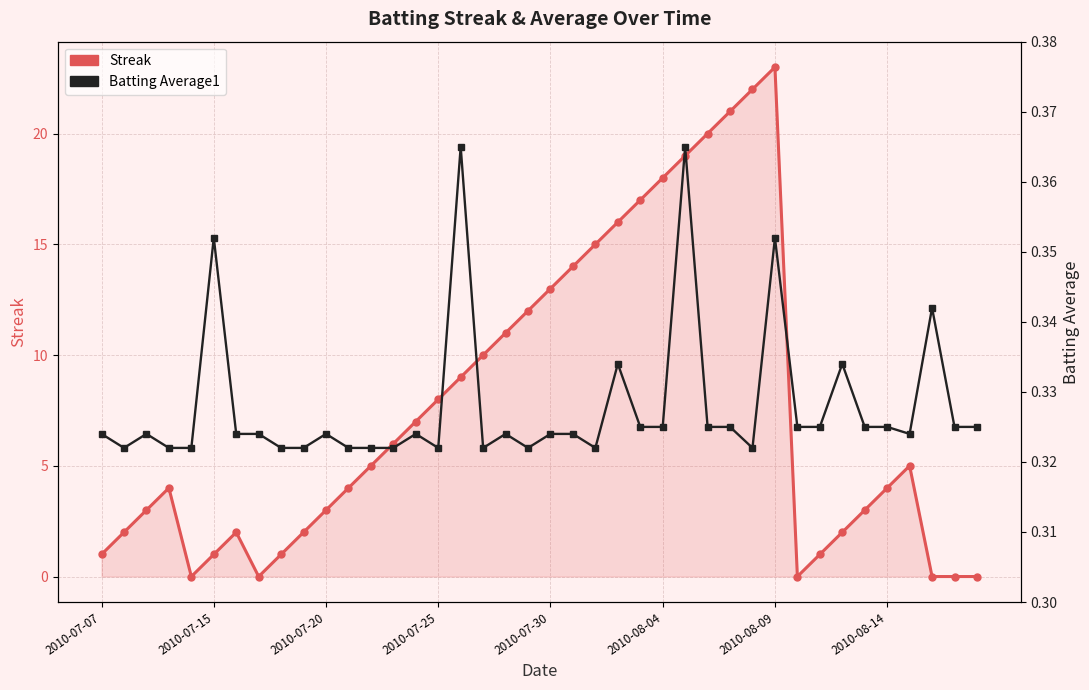

Reading left to right, list all the values displayed in this chart.

Streak: 1.0	2.0	3.0	4.0	0.0	1.0	2.0	0.0	1.0	2.0	3.0	4.0	5.0	6.0	7.0	8.0	9.0	10.0	11.0	12.0	13.0	14.0	15.0	16.0	17.0	18.0	19.0	20.0	21.0	22.0	23.0	0.0	1.0	2.0	3.0	4.0	5.0	0.0	0.0	0.0
Batting Average1: 0.3	0.3	0.3	0.3	0.3	0.4	0.3	0.3	0.3	0.3	0.3	0.3	0.3	0.3	0.3	0.3	0.4	0.3	0.3	0.3	0.3	0.3	0.3	0.3	0.3	0.3	0.4	0.3	0.3	0.3	0.4	0.3	0.3	0.3	0.3	0.3	0.3	0.3	0.3	0.3